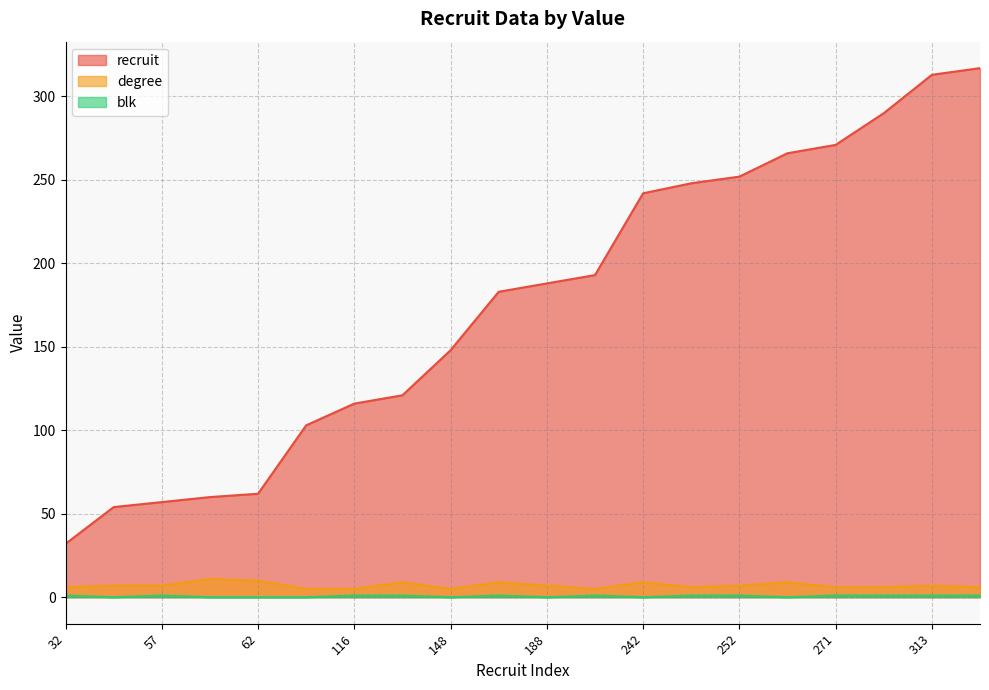

Does the chart have visible grid lines?

Yes